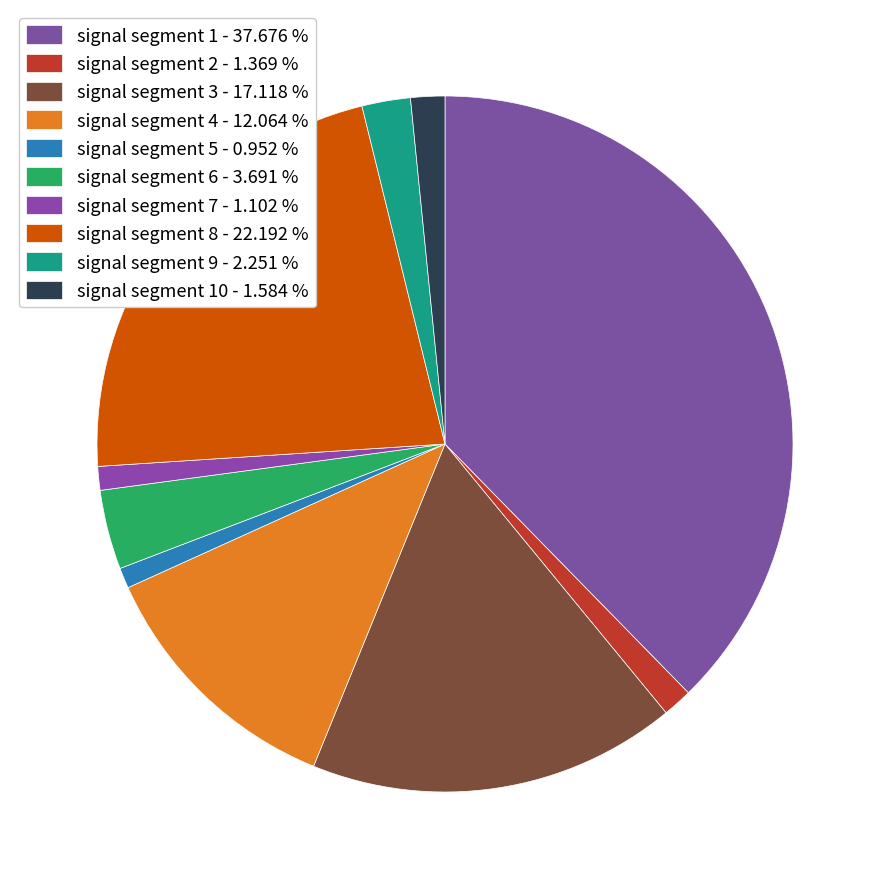

How many slices are in this pie chart?

10